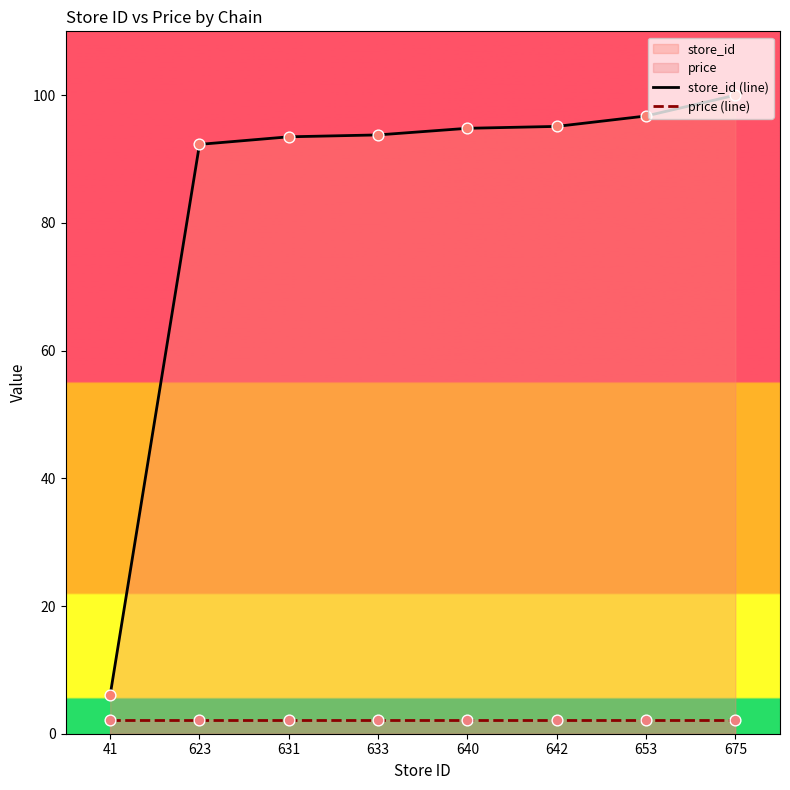

Which series contains the highest Y value?

store_id (line)